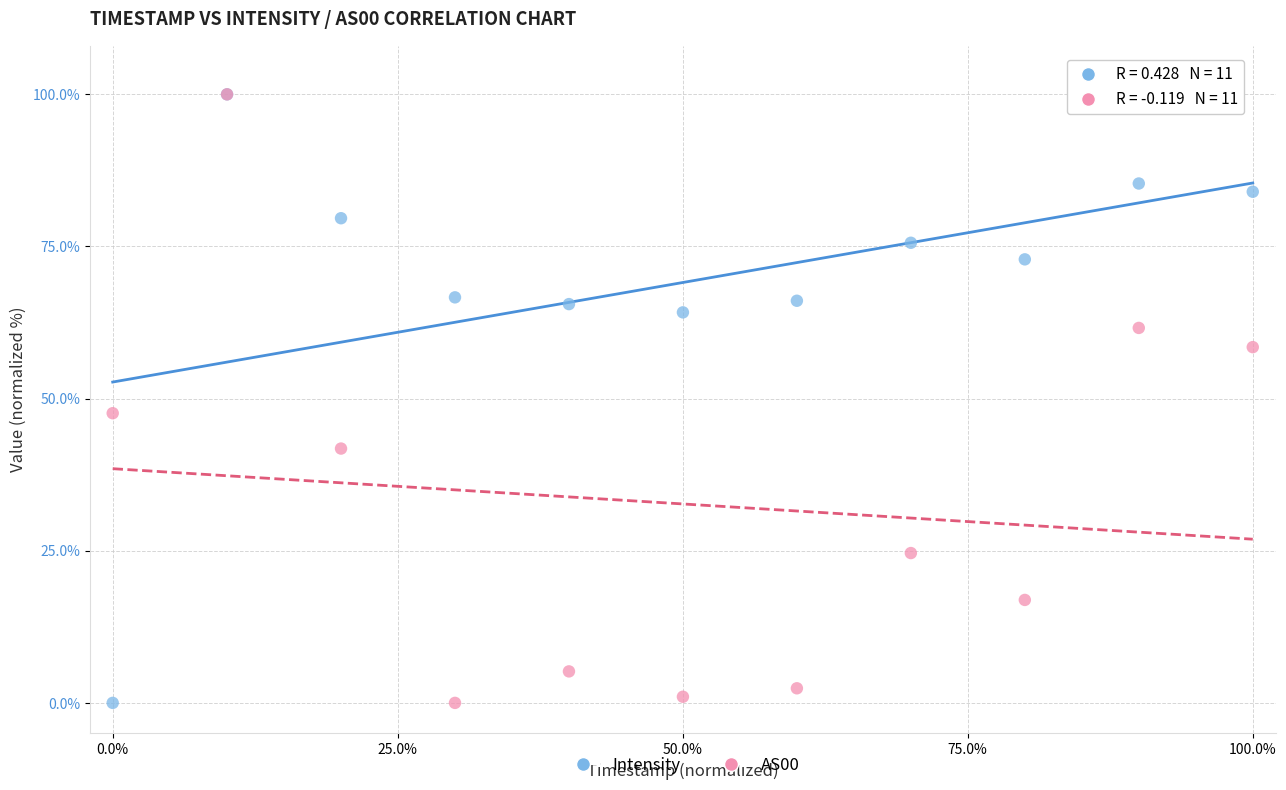

What are all the series names shown in the legend?

Intensity, AS00